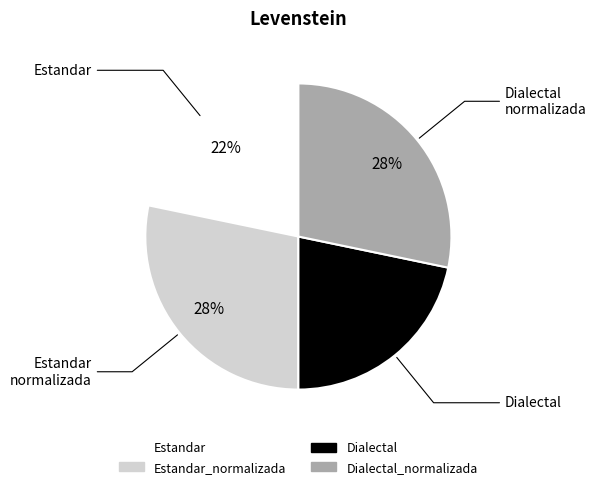

Does any single category account for the majority?

No